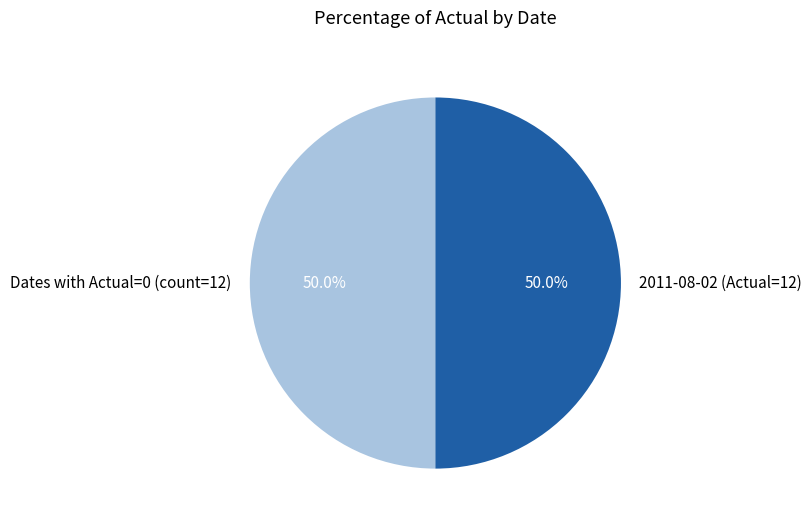

What is the ratio of the value at Dates with Actual=0 (count=12) to the value at 2011-08-02 (Actual=12)?

1.0